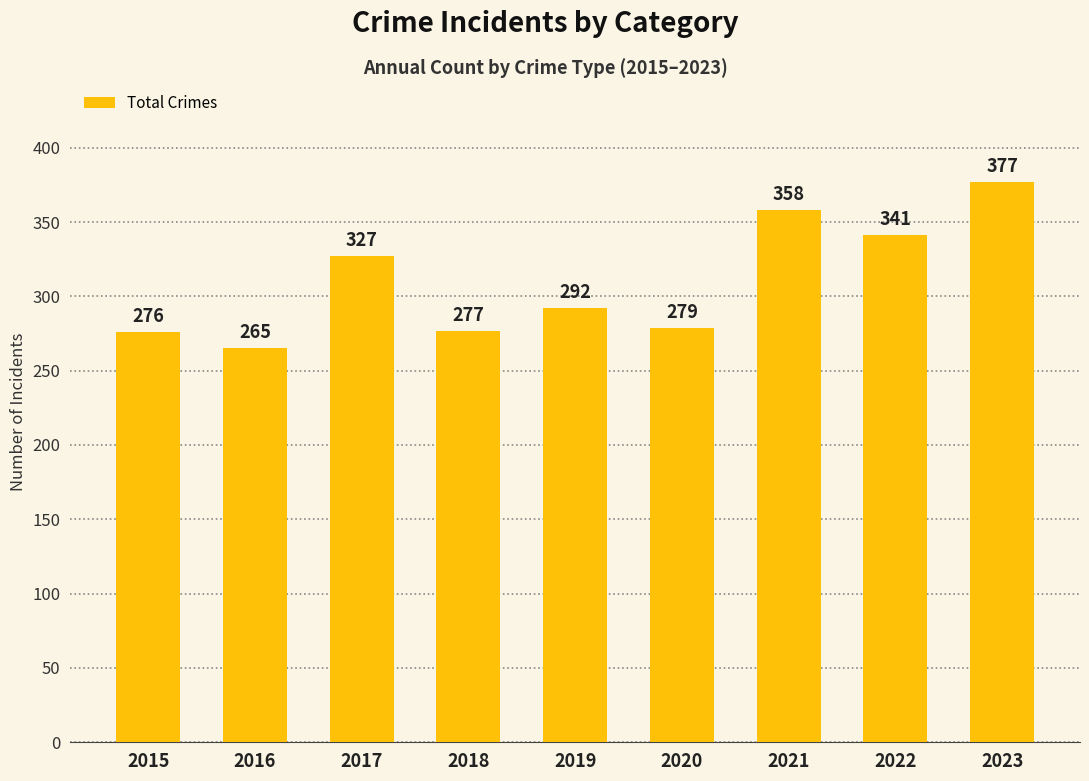

What is the sum of the values at 2023 and 2021?

735